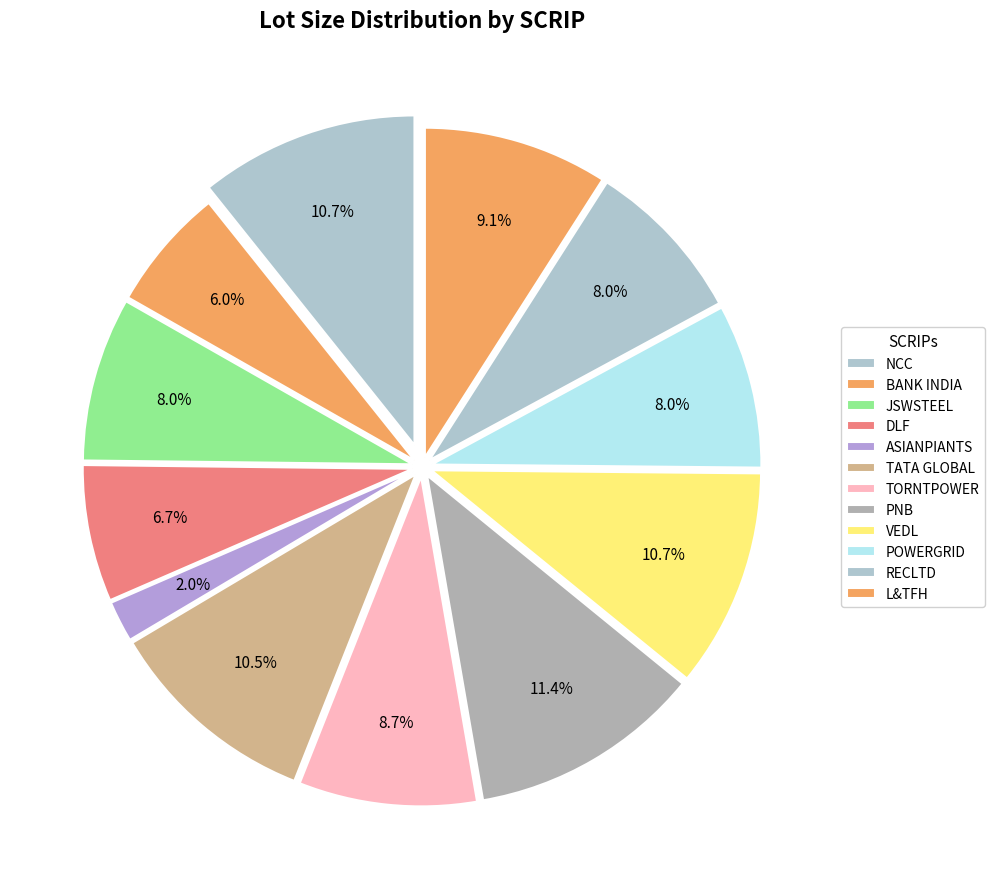

What percentage is the PNB slice, to the nearest percent?

11%